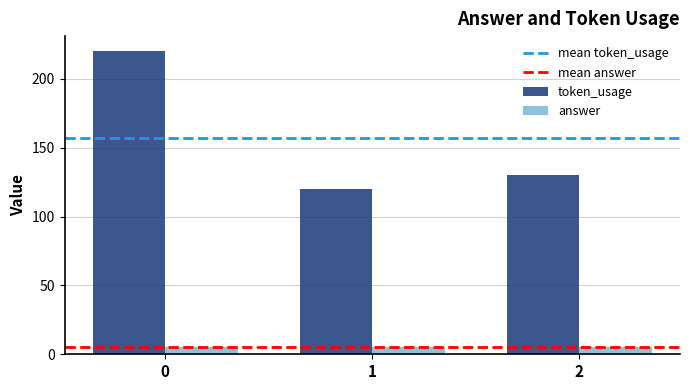

What is the sum of all answer values?

15